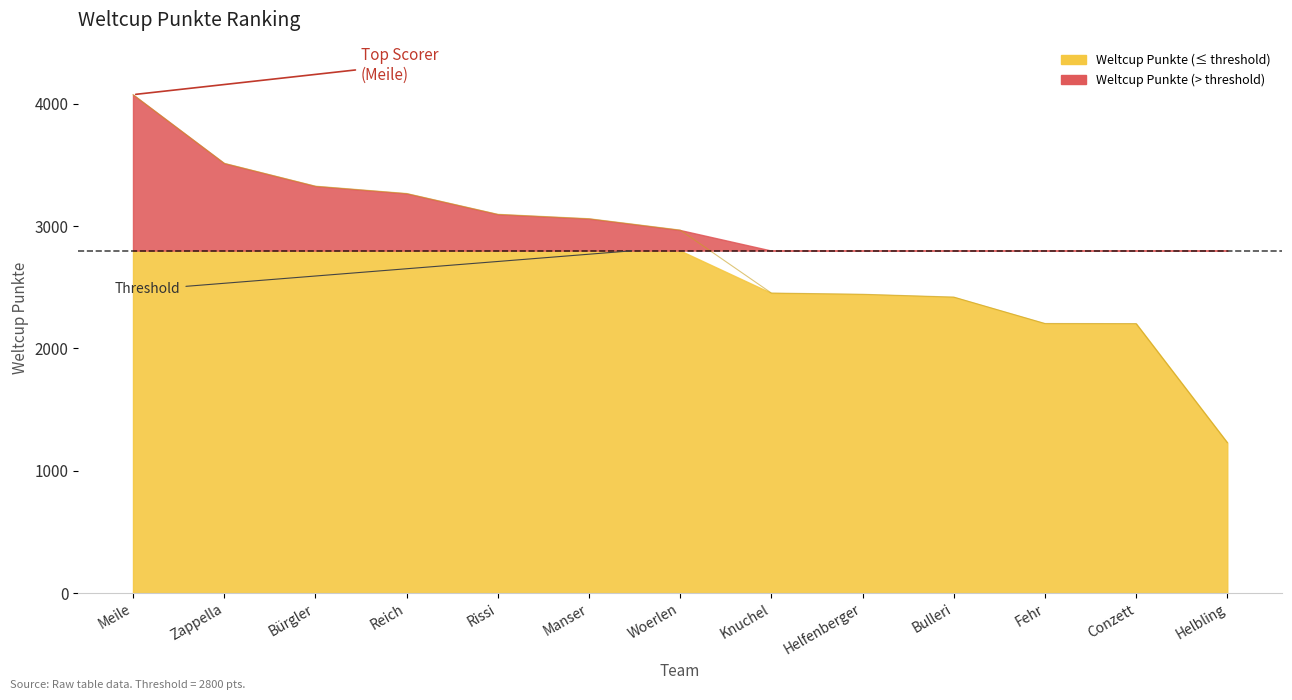

What is the maximum value shown in the chart?

4075